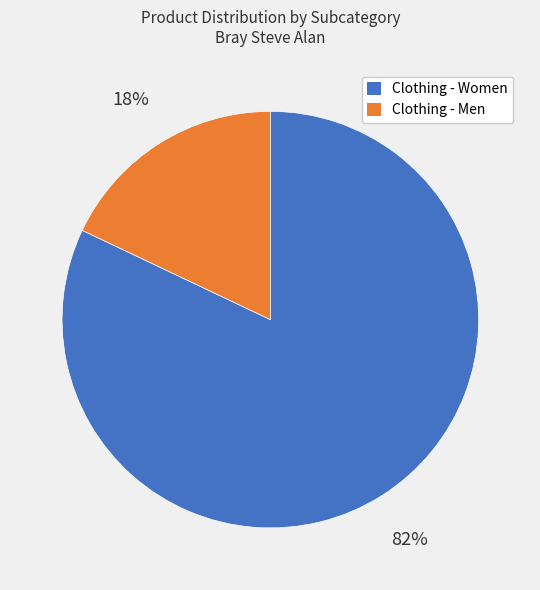

How many slices are in this pie chart?

2